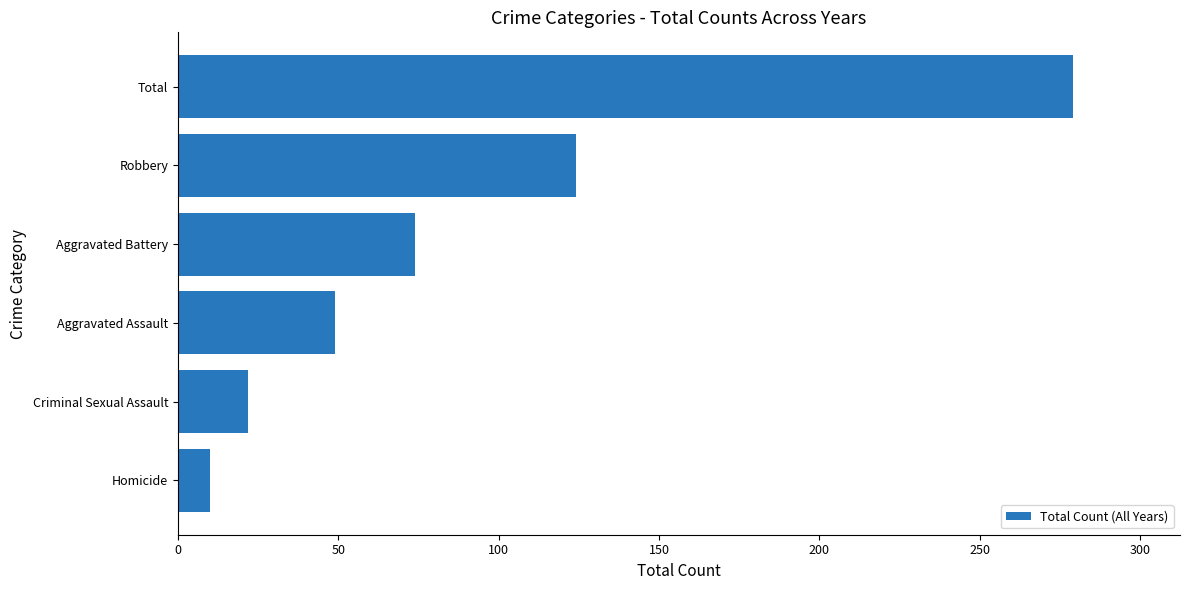

What is the sum of all values?

558